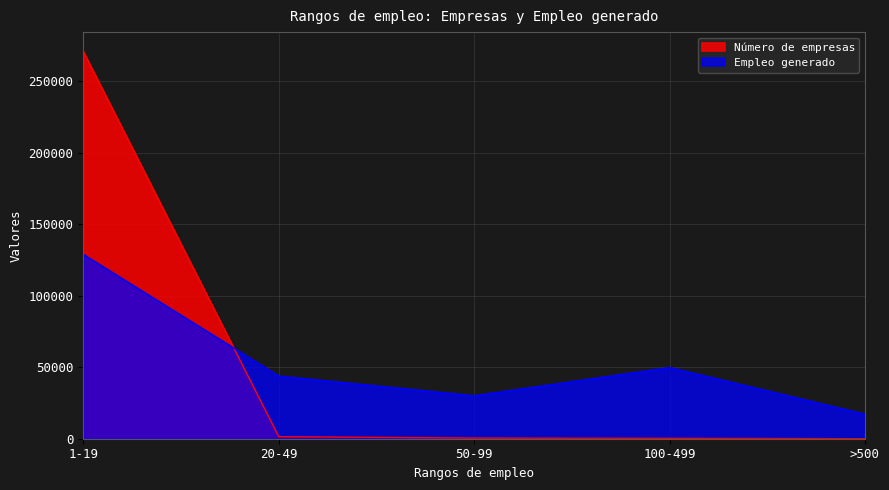

What is the label of the 4th point from the left?

100-499